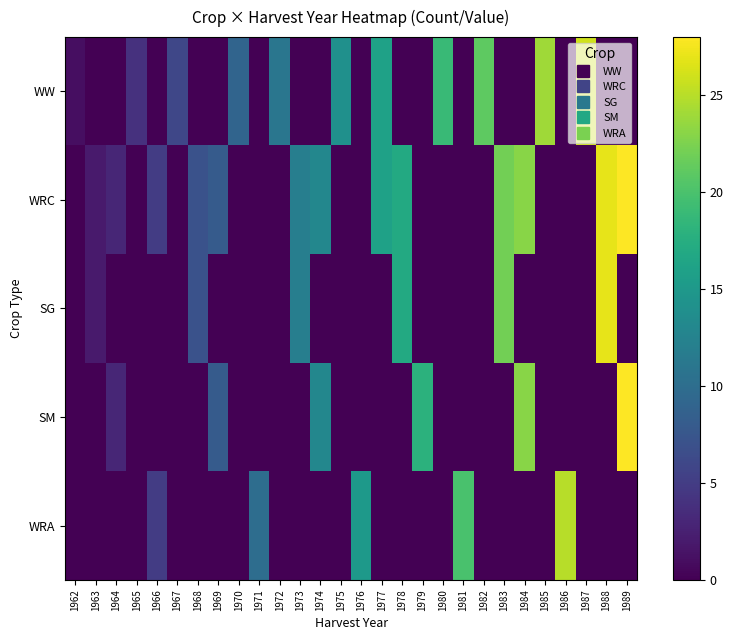

Reading left to right, what are all the values shown in this chart?

WW: 1962=1	1963=0	1964=0	1965=4	1966=0	1967=6	1968=0	1969=0	1970=9	1971=0	1972=11	1973=0	1974=0	1975=14	1976=0	1977=16	1978=0	1979=0	1980=19	1981=0	1982=21	1983=0	1984=0	1985=24	1986=0	1987=26	1988=0	1989=0
WRC: 1962=0	1963=2	1964=3	1965=0	1966=5	1967=0	1968=7	1969=8	1970=0	1971=0	1972=0	1973=12	1974=13	1975=0	1976=0	1977=16	1978=17	1979=0	1980=0	1981=0	1982=0	1983=22	1984=23	1985=0	1986=0	1987=0	1988=27	1989=28
SG: 1962=0	1963=2	1964=0	1965=0	1966=0	1967=0	1968=7	1969=0	1970=0	1971=0	1972=0	1973=12	1974=0	1975=0	1976=0	1977=0	1978=17	1979=0	1980=0	1981=0	1982=0	1983=22	1984=0	1985=0	1986=0	1987=0	1988=27	1989=0
SM: 1962=0	1963=0	1964=3	1965=0	1966=0	1967=0	1968=0	1969=8	1970=0	1971=0	1972=0	1973=0	1974=13	1975=0	1976=0	1977=0	1978=0	1979=18	1980=0	1981=0	1982=0	1983=0	1984=23	1985=0	1986=0	1987=0	1988=0	1989=28
WRA: 1962=0	1963=0	1964=0	1965=0	1966=5	1967=0	1968=0	1969=0	1970=0	1971=10	1972=0	1973=0	1974=0	1975=0	1976=15	1977=0	1978=0	1979=0	1980=0	1981=20	1982=0	1983=0	1984=0	1985=0	1986=25	1987=0	1988=0	1989=0